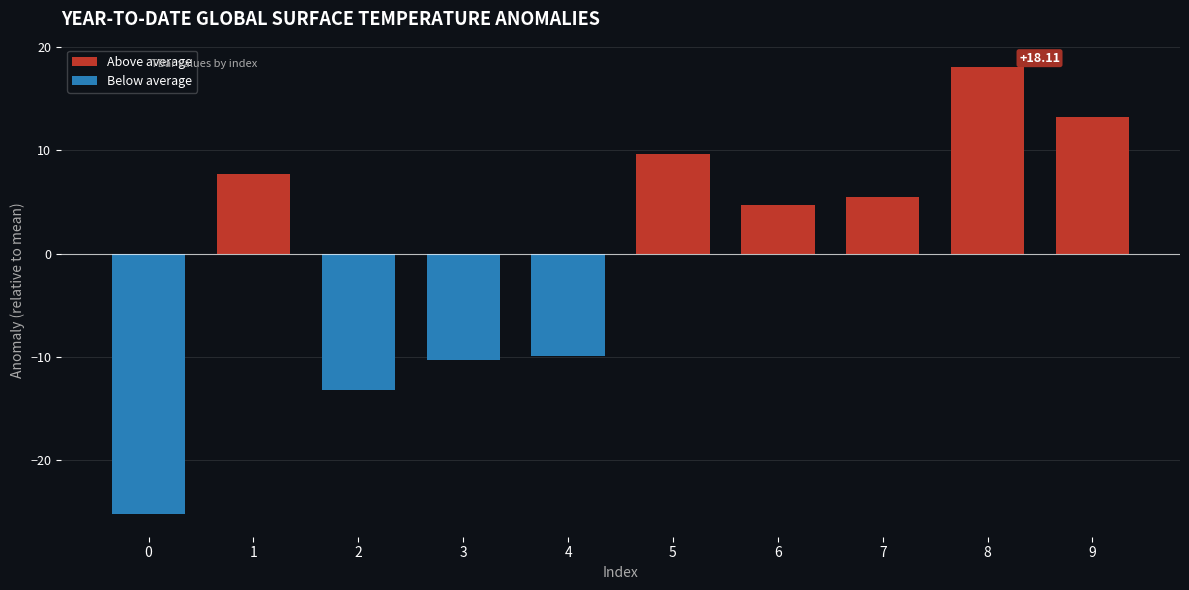

What is the sum of all Above average values?

58.8